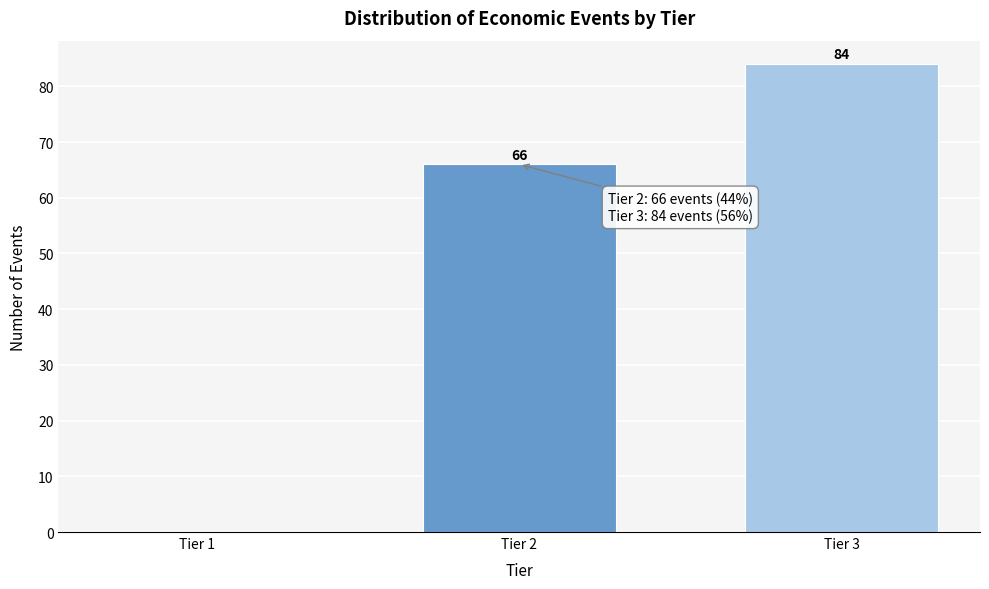

Reading right to left, extract all data points from this chart.

Tier 3=84	Tier 2=66	Tier 1=0